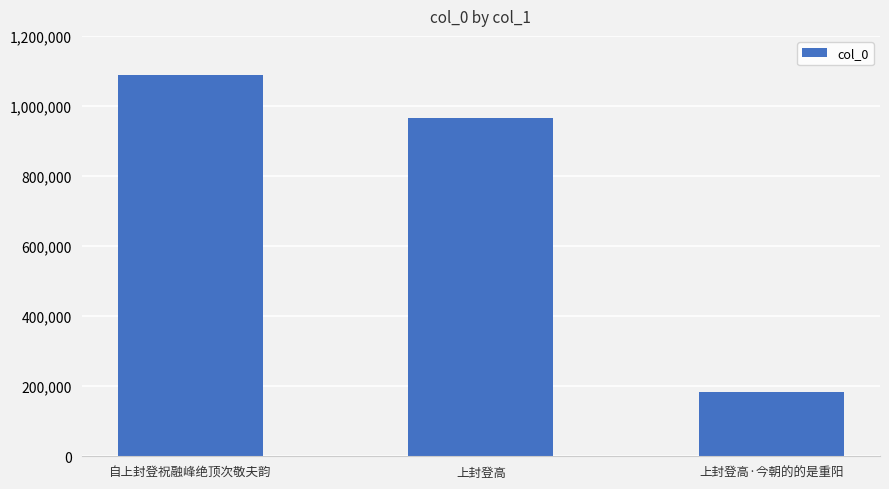

Reading left to right, extract all data points from this chart.

1088057	965921	182405